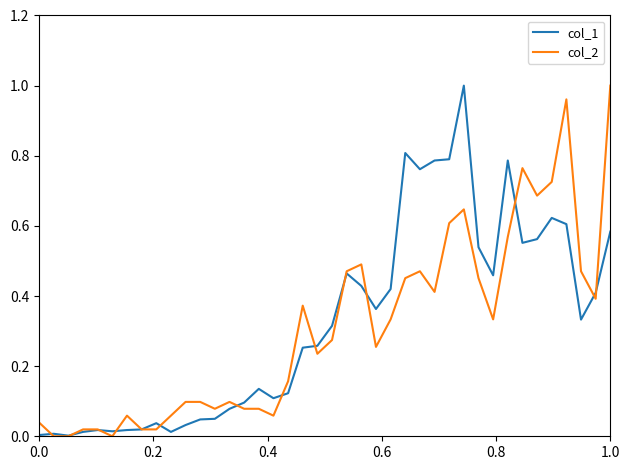

What are all the series names shown in the legend?

col_1, col_2